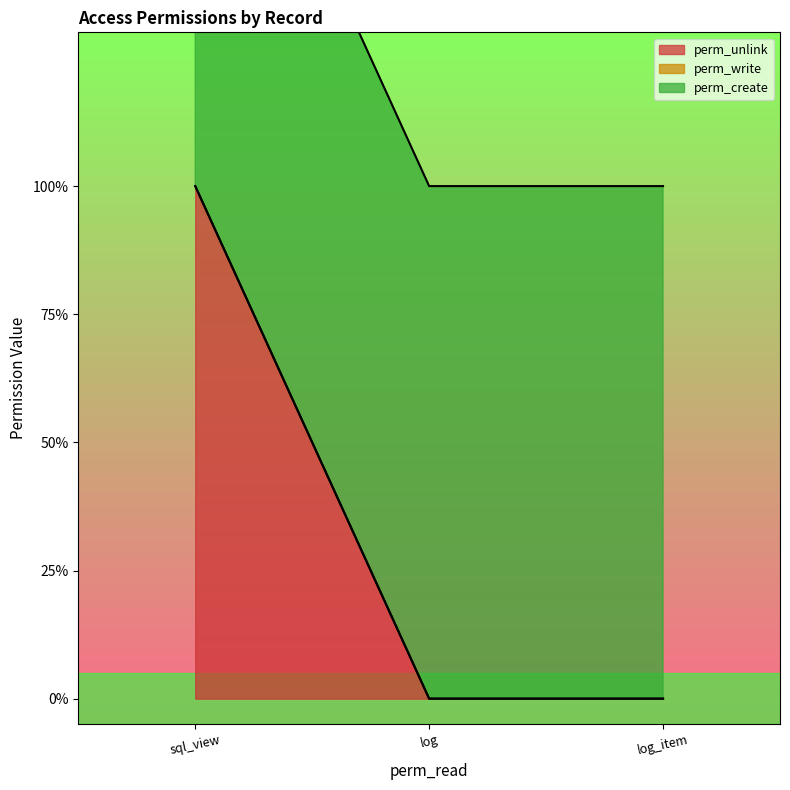

Between access_purchase_advice_log and access_purchase_advice_log_item, which series saw the biggest shift?

perm_unlink